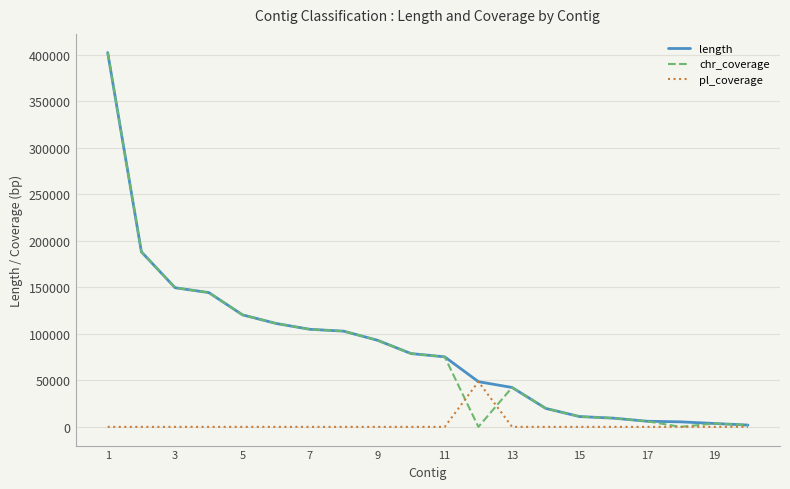

What is the greatest value displayed?

402143